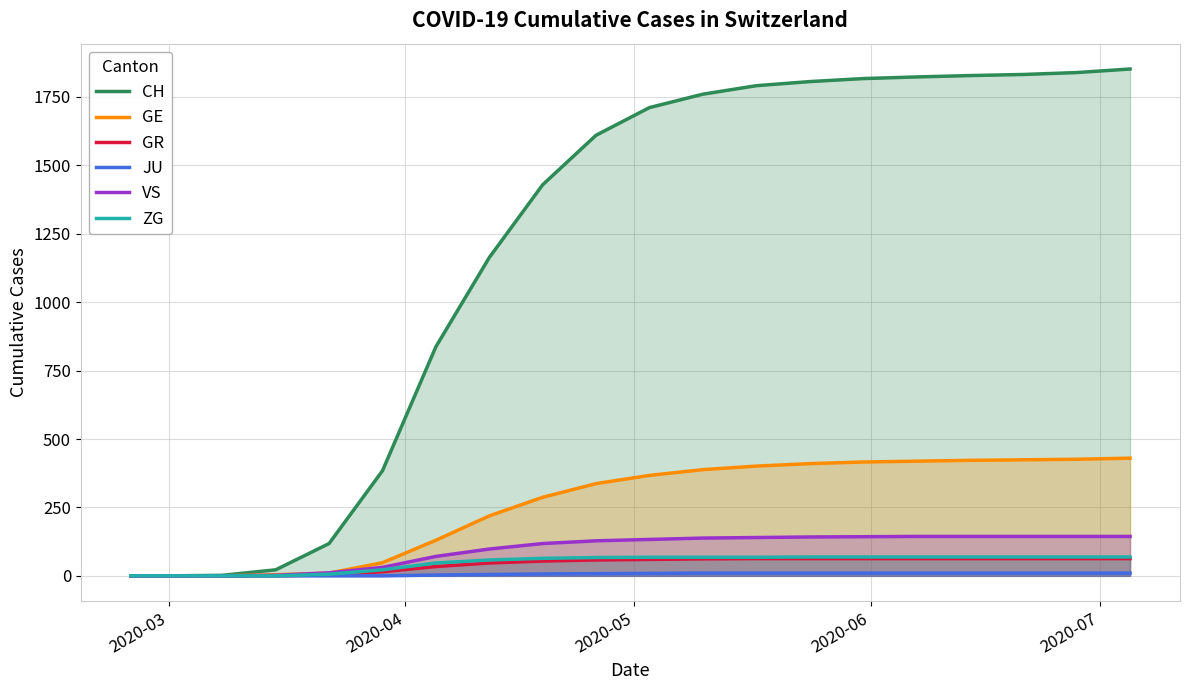

True or false: JU and ZG intersect in this chart.

False